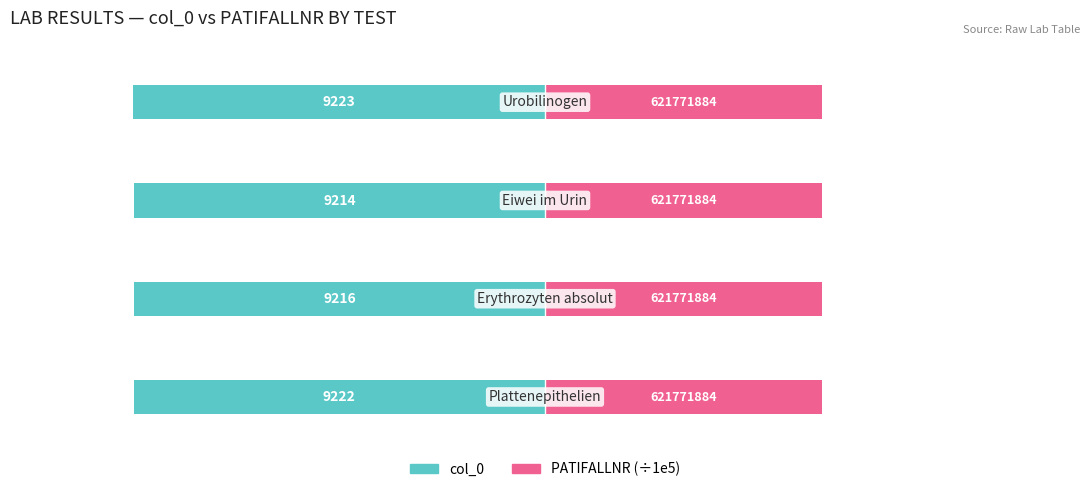

Which series has the widest spread of values?

col_0